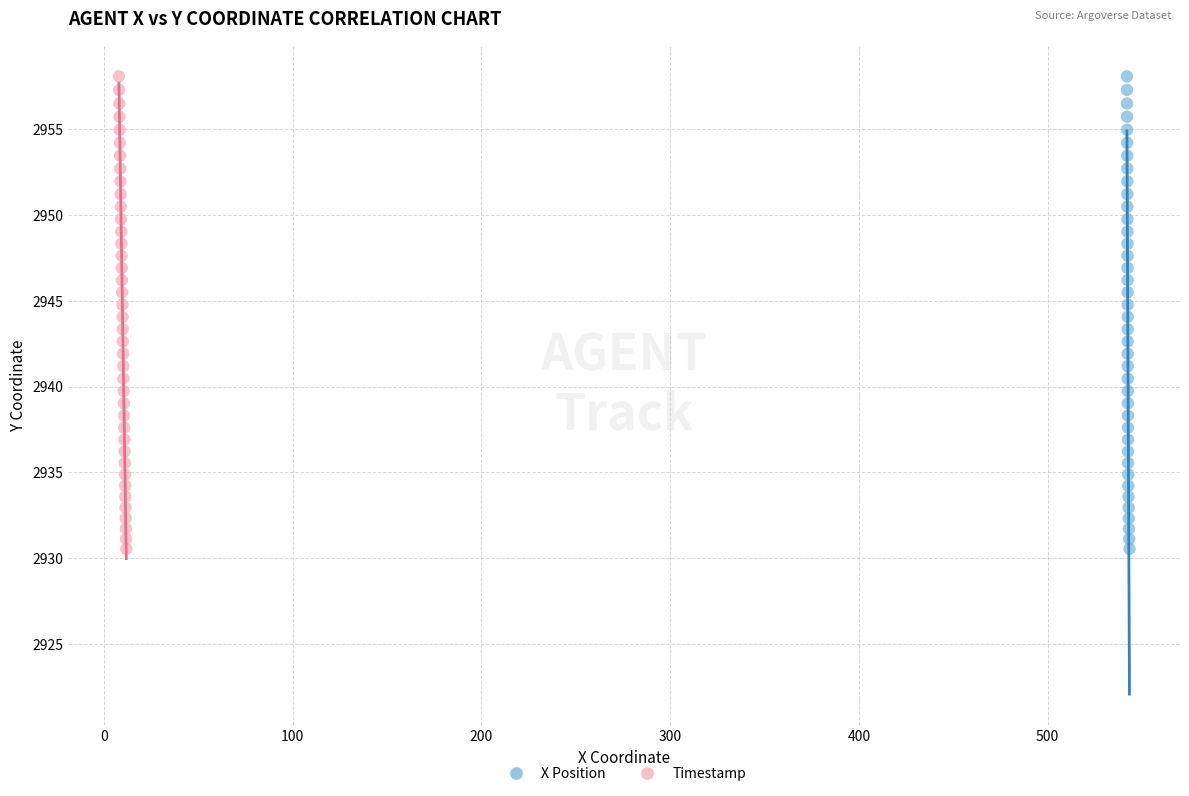

What are all the series names shown in the legend?

X Position, Timestamp